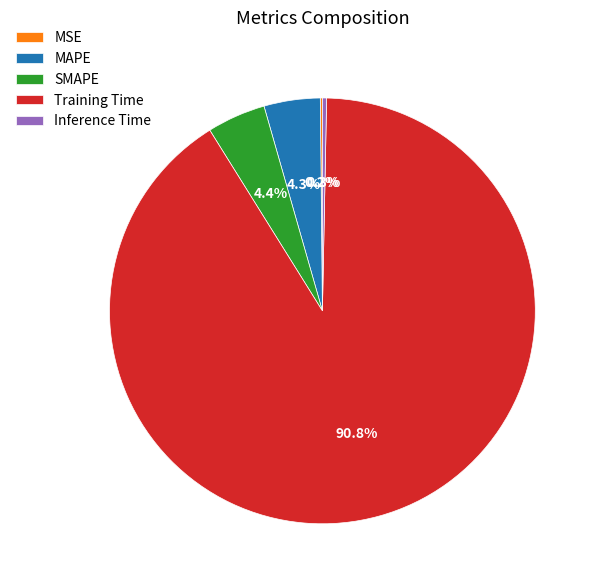

Does Training Time represent more than half of the total?

Yes